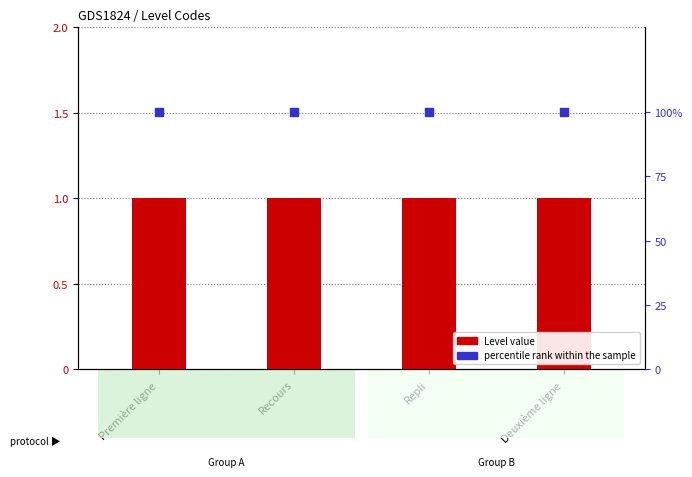

At which category is the sum across all series the highest?

Première ligne